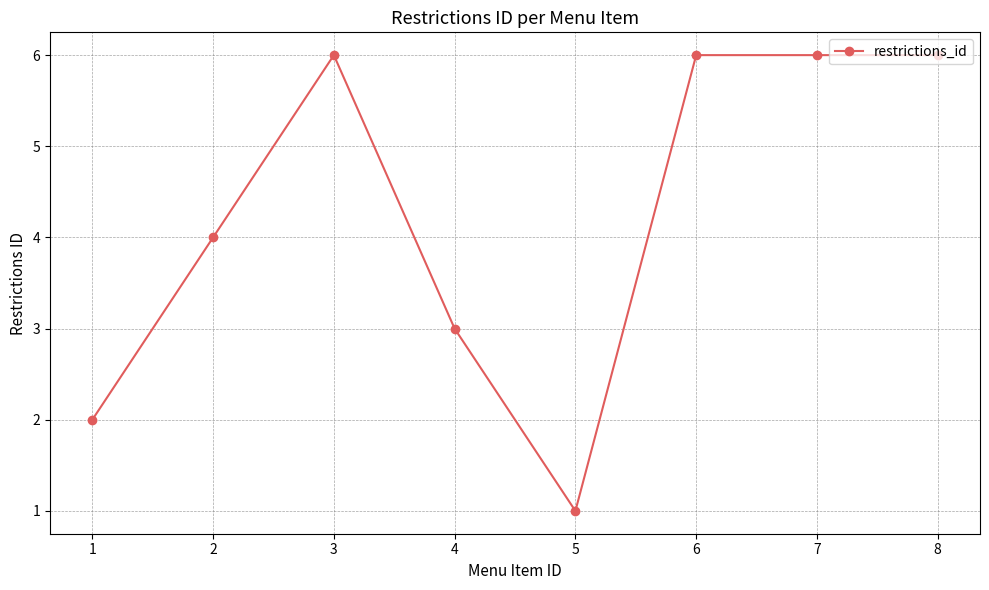

Where is the data nearest to the value 3?

4